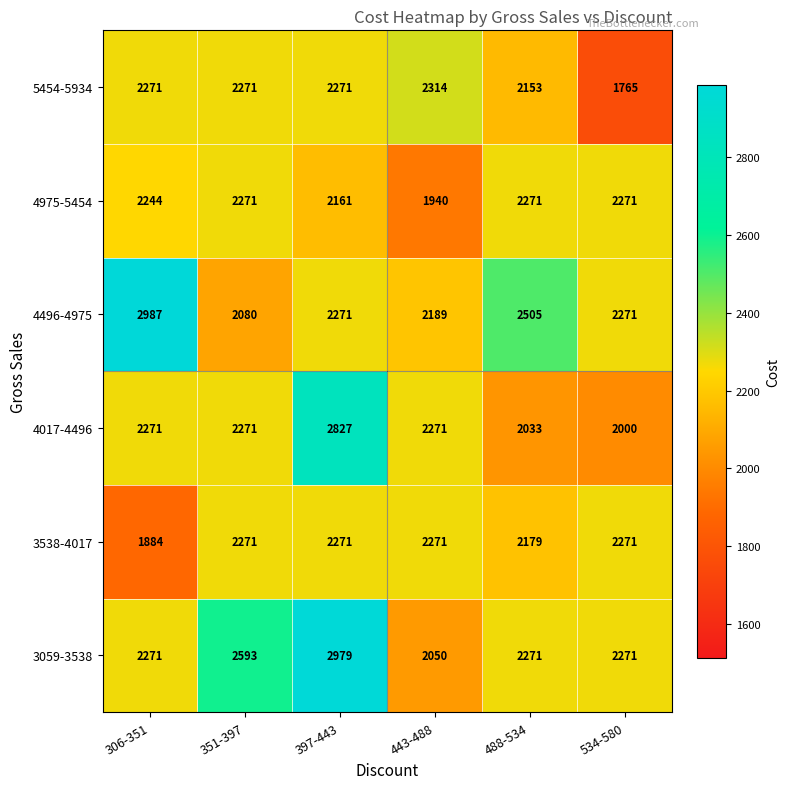

How many 3059-3538 values are between 2271 and 2593?

4